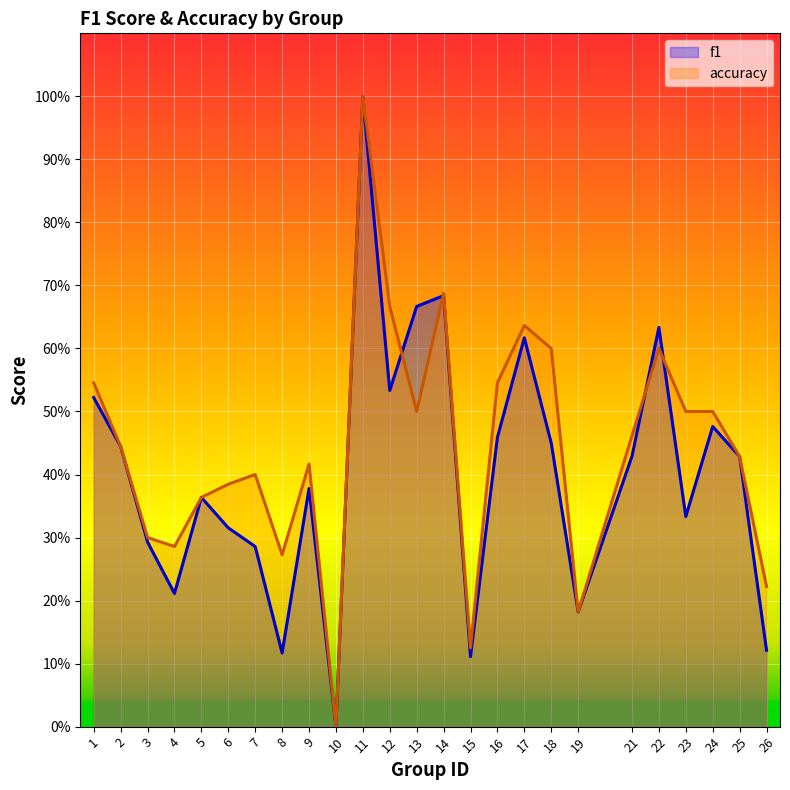

Does the chart display data point markers on the line(s)?

No